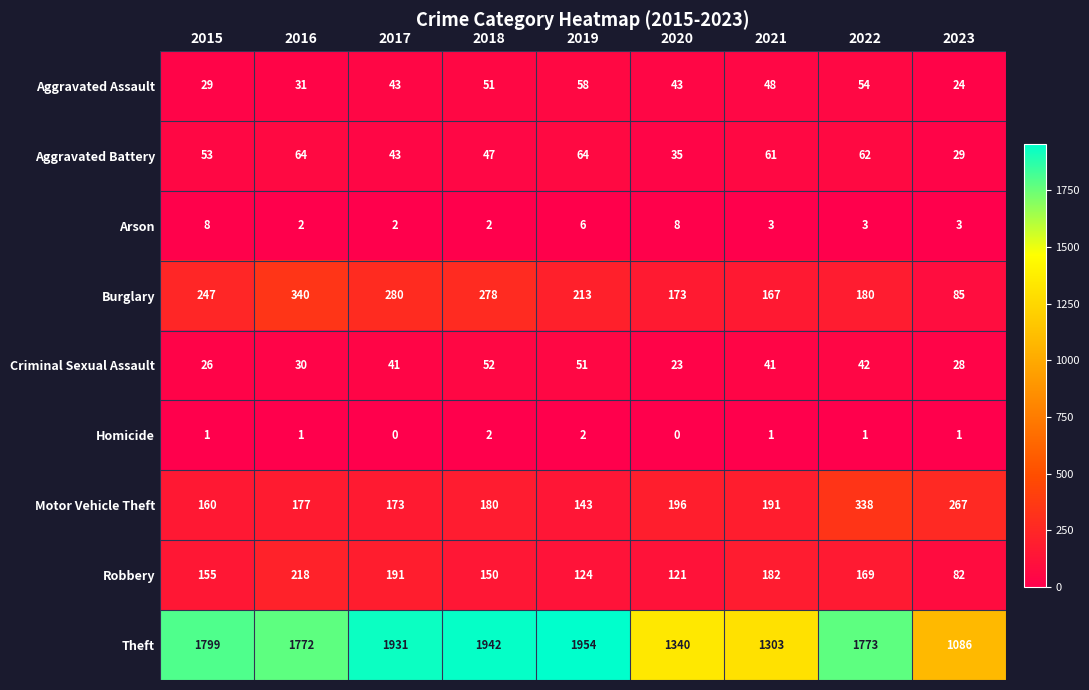

What is the maximum value for Theft?

1954